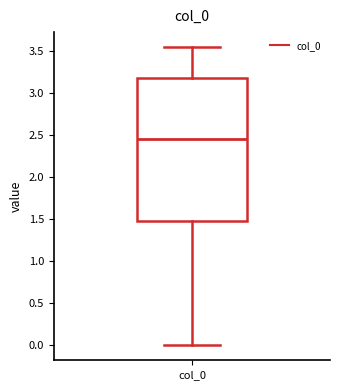

Read this box plot against the y-axis: the position of the median line, the range covered by the box, and the ends of both whiskers. The values are not printed on the chart, so give them approximately, as read against the axis.

median 2.45, box 1.50 to 3.15, whiskers 0.00 to 3.55